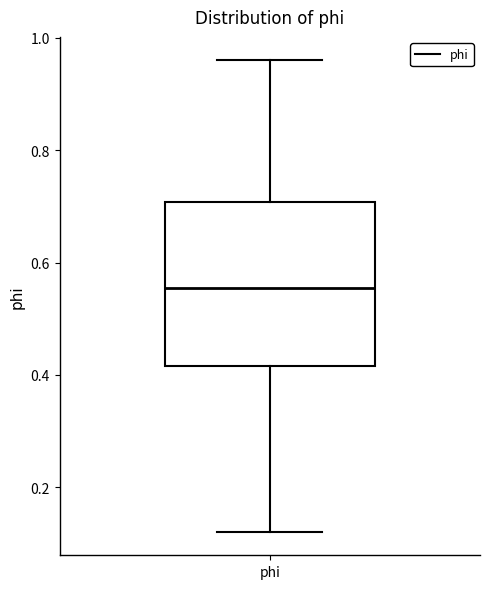

Where does the median line of the box for phi sit on the y-axis? The values are not printed on the chart, so give them approximately, as read against the axis.

0.56